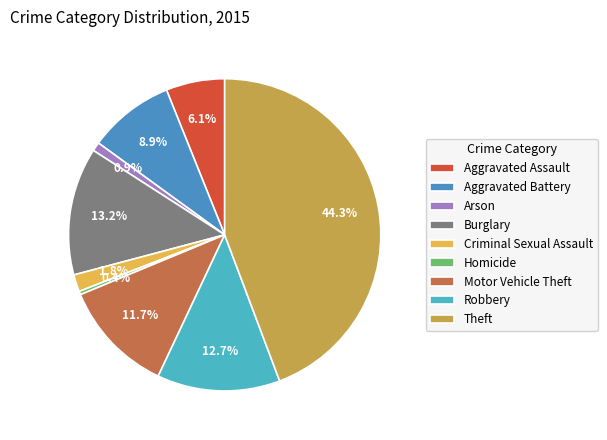

Which category has the biggest portion of the pie?

Theft